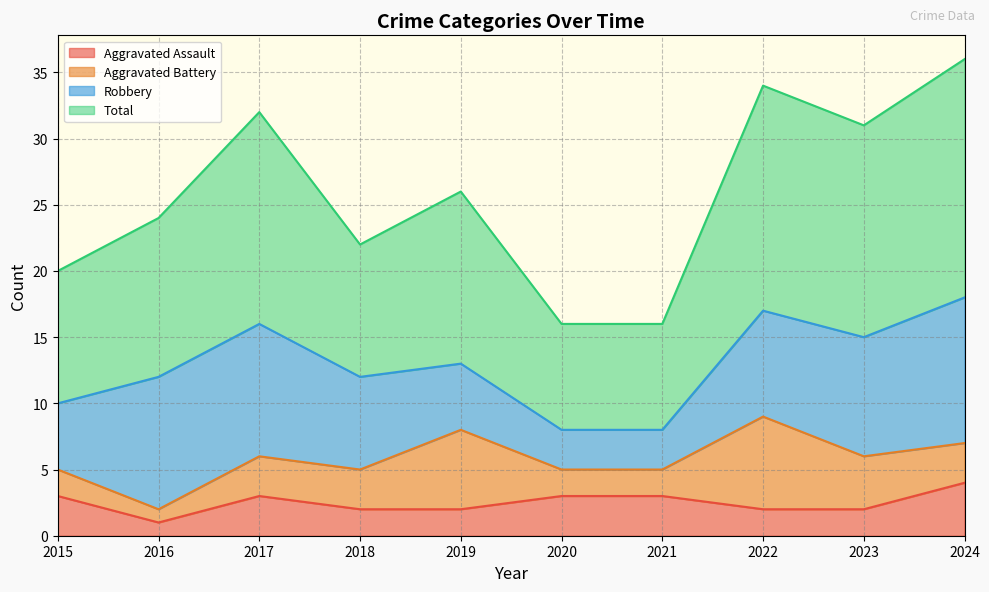

What is the difference between the highest and lowest values at 2023?

29